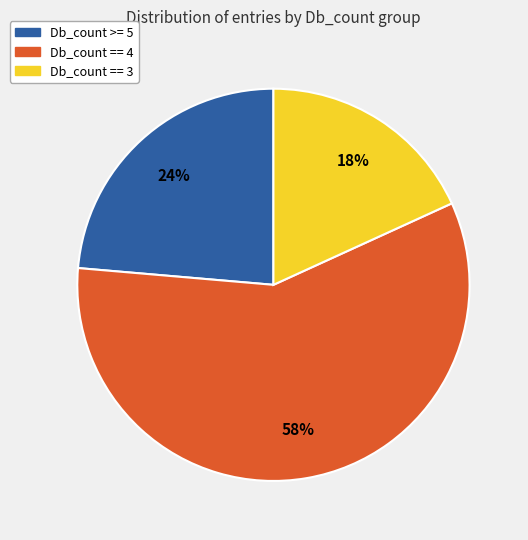

To the nearest percent, what is the difference between the largest and smallest slice percentages?

40%